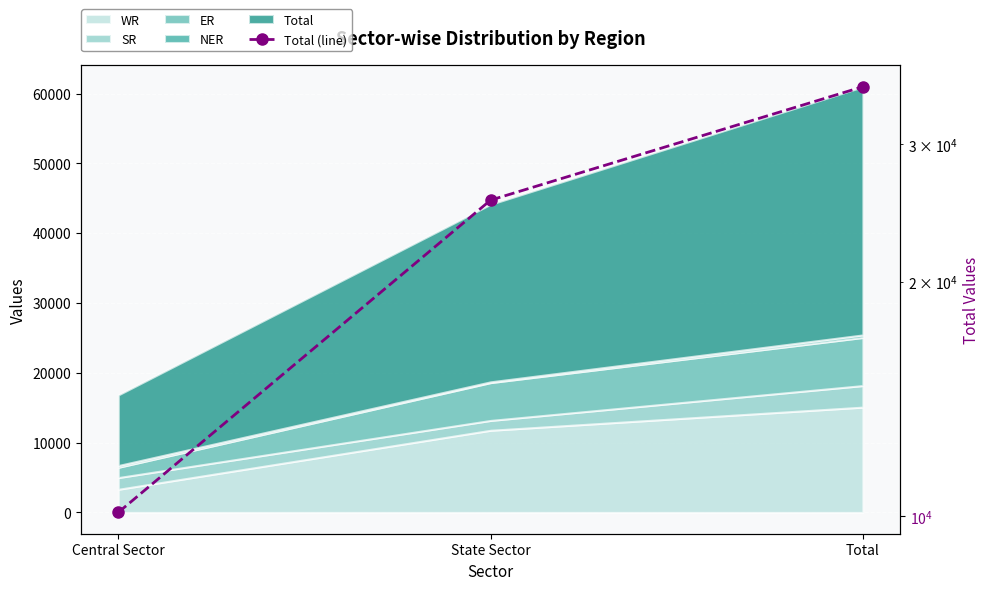

True or false: the data shows 16875 at Total.

False